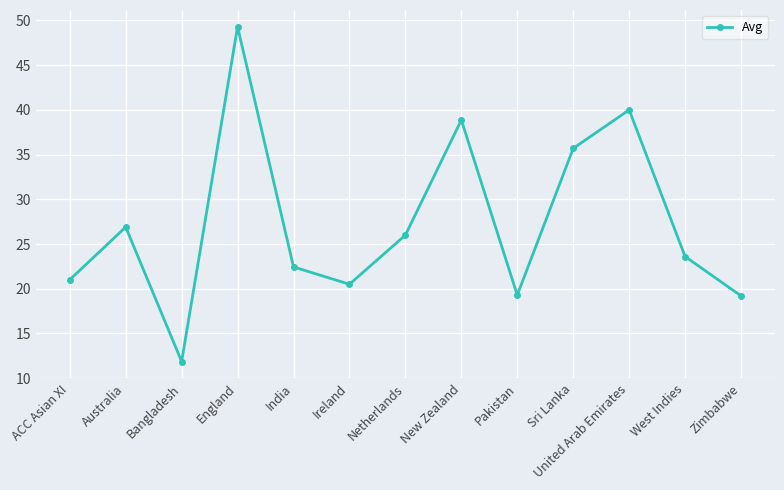

What is the average value?

27.3